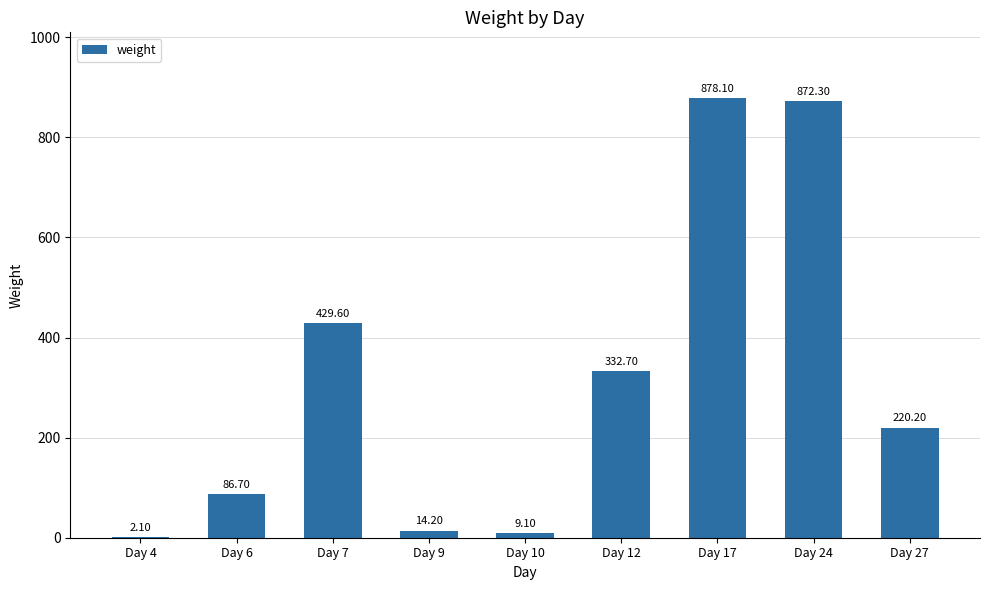

What is the change in value from Day 7 to Day 12?

-96.9